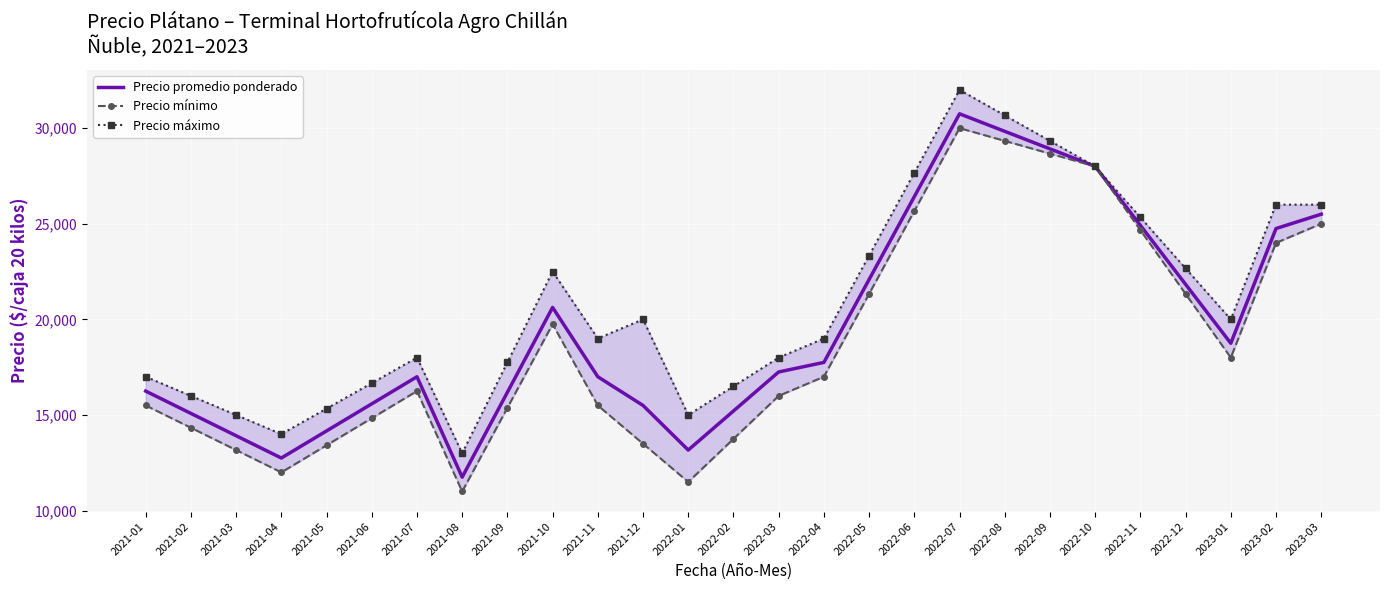

List the series in order of their overall mean, lowest first.

Precio mínimo, Precio promedio ponderado, Precio máximo